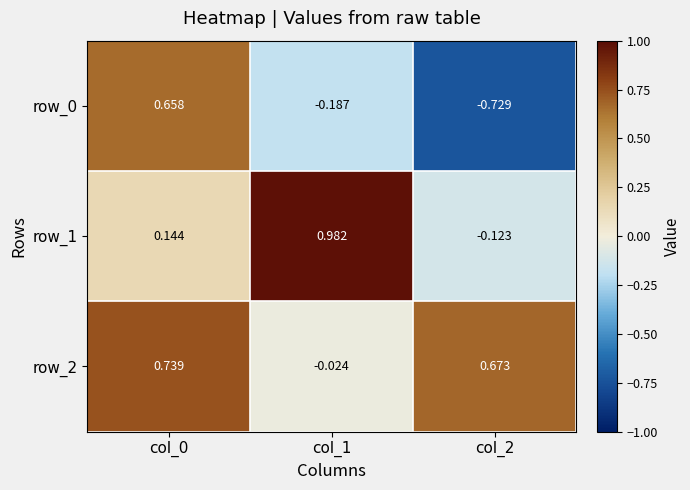

What is the spread (max minus min) of values at col_0?

0.6